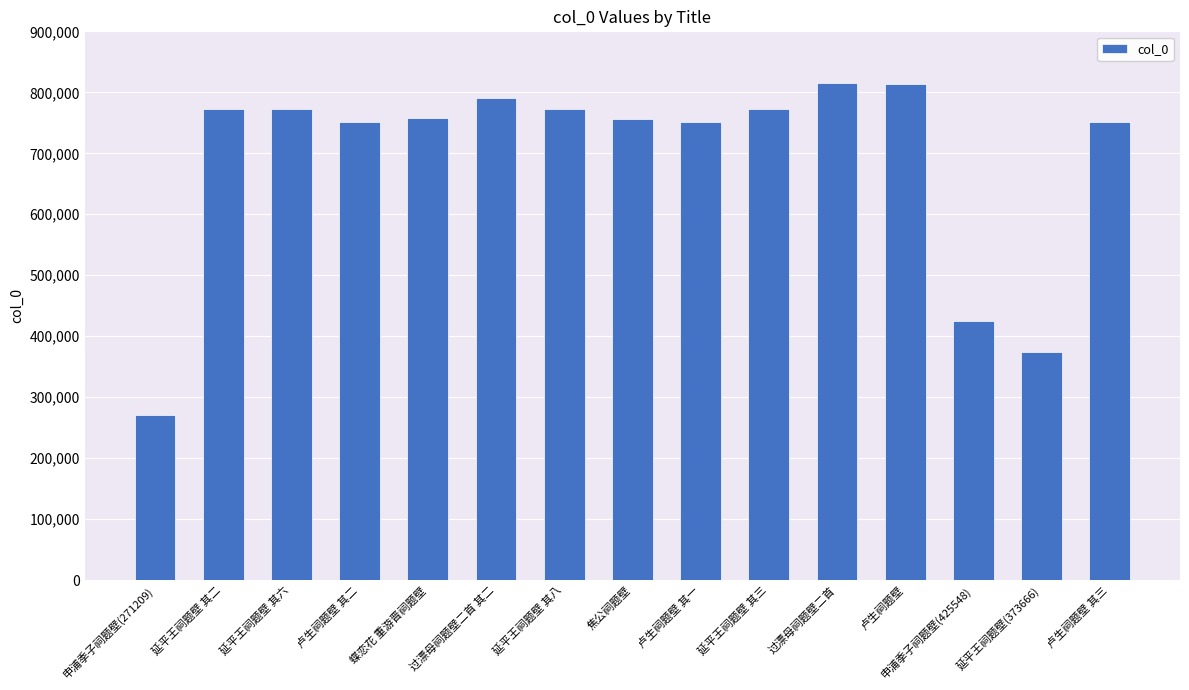

What is the minimum value shown in the chart?

271209